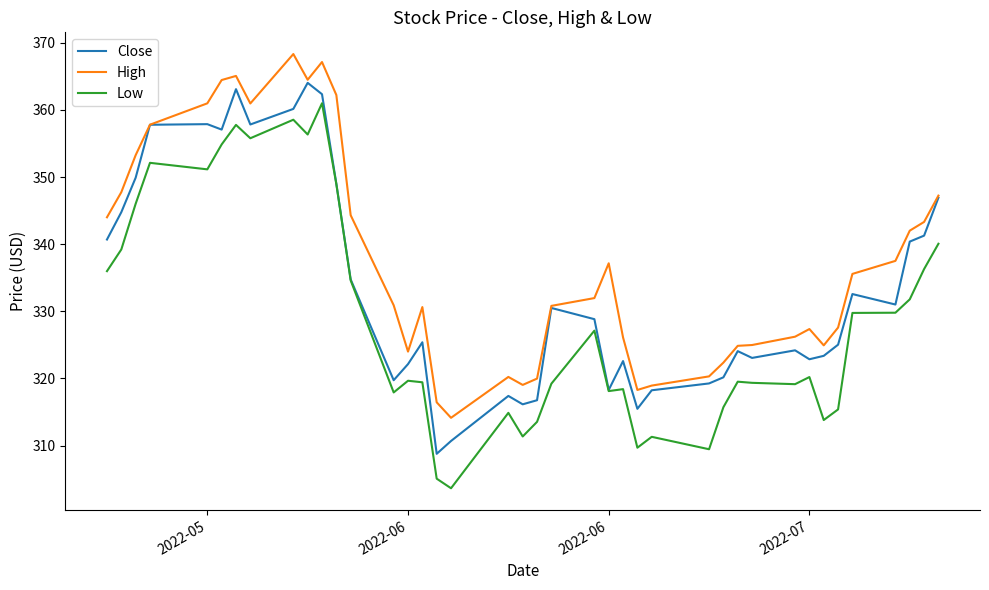

What is the minimum value shown in the chart?

303.6